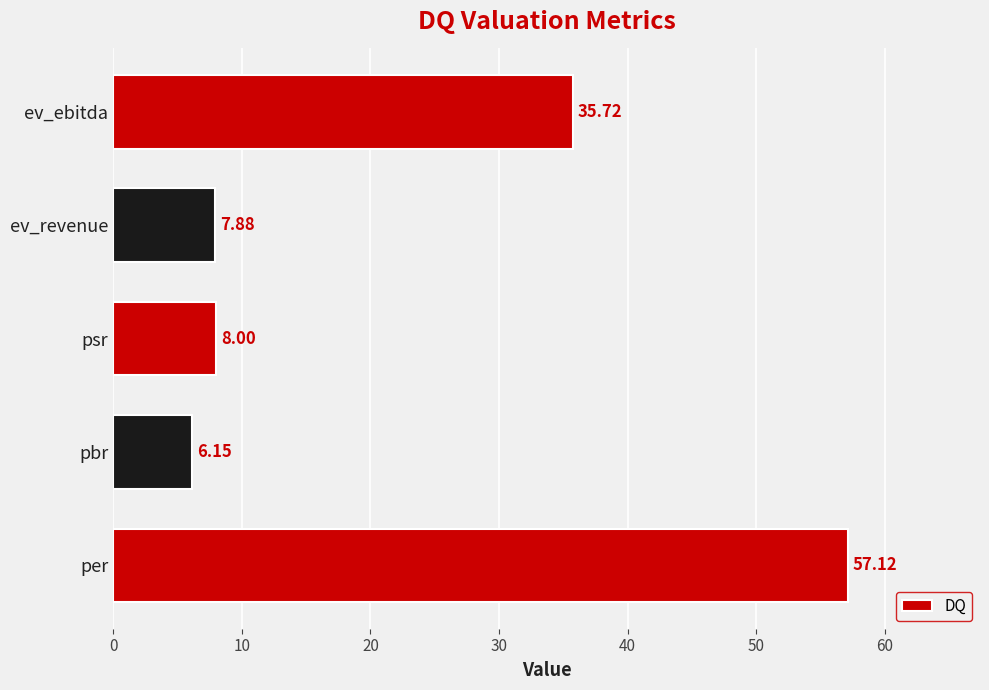

Does the chart contain any negative values?

No